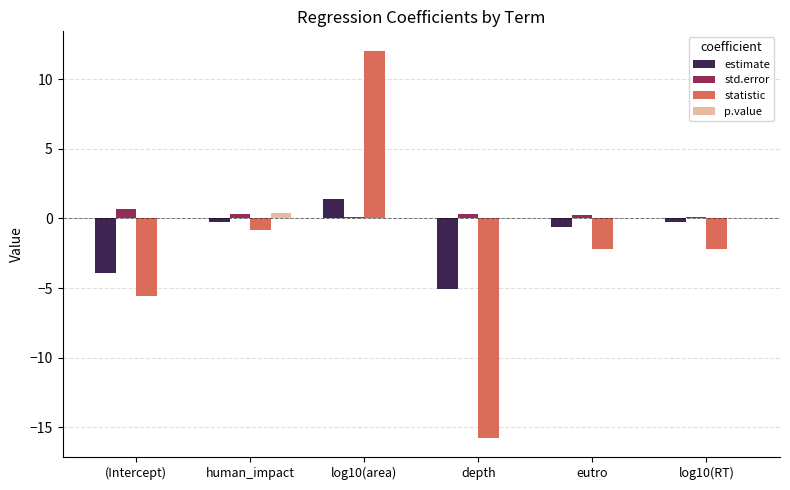

The value of std.error at depth is 0.3. True or false?

True